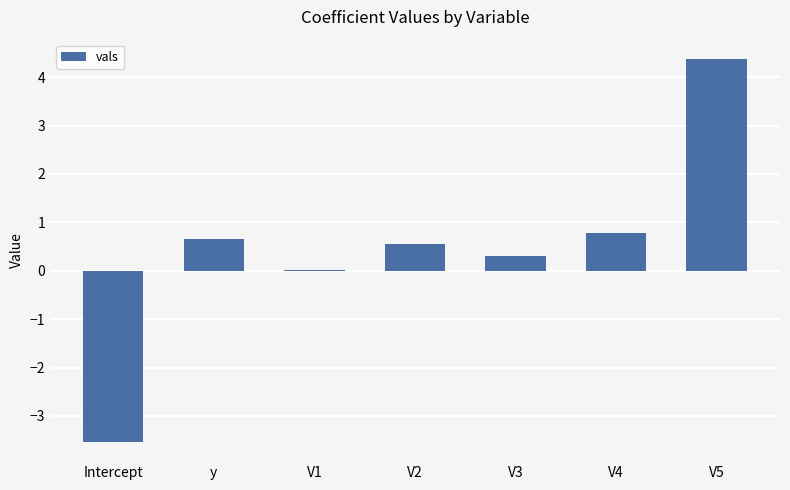

At which label is the value closest to 0?

V1